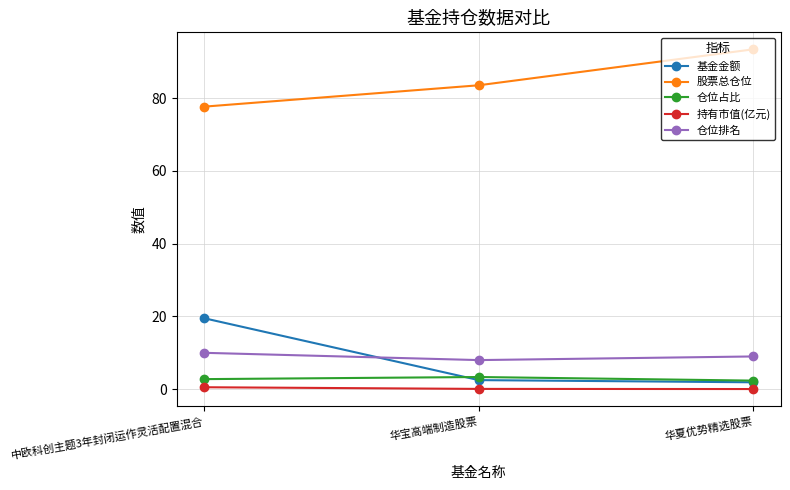

Which series has the largest total across all categories?

股票总仓位